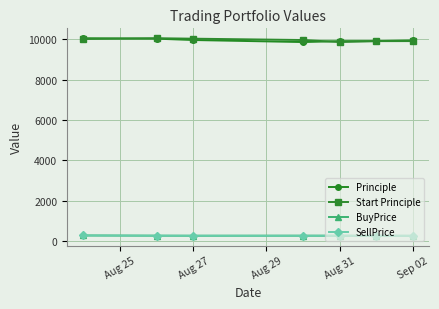

What is the maximum value shown in the chart?

10039.0